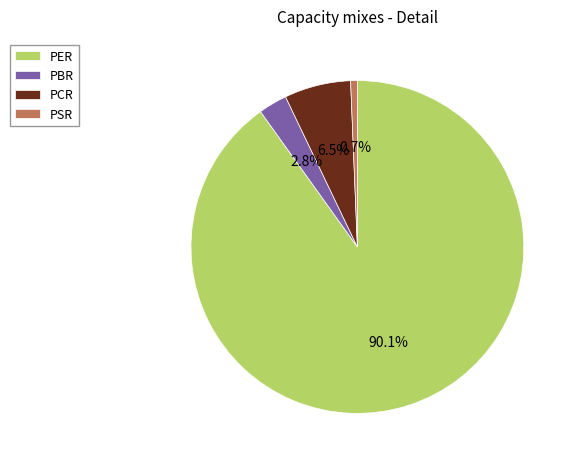

Is there a majority slice in this chart?

Yes